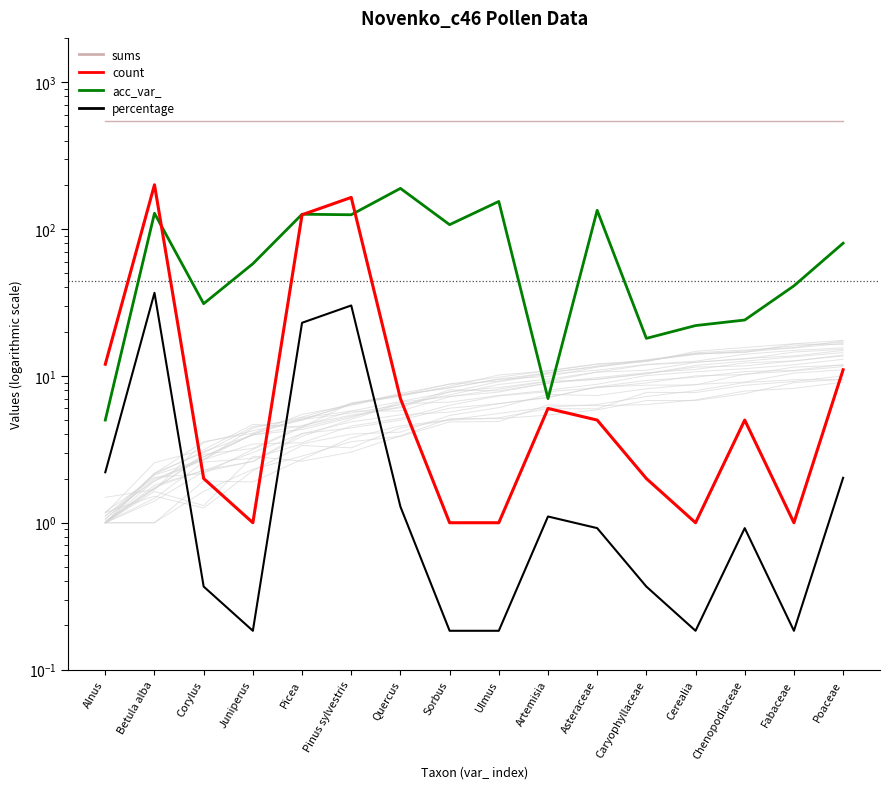

Which series has the largest range (max minus min)?

count